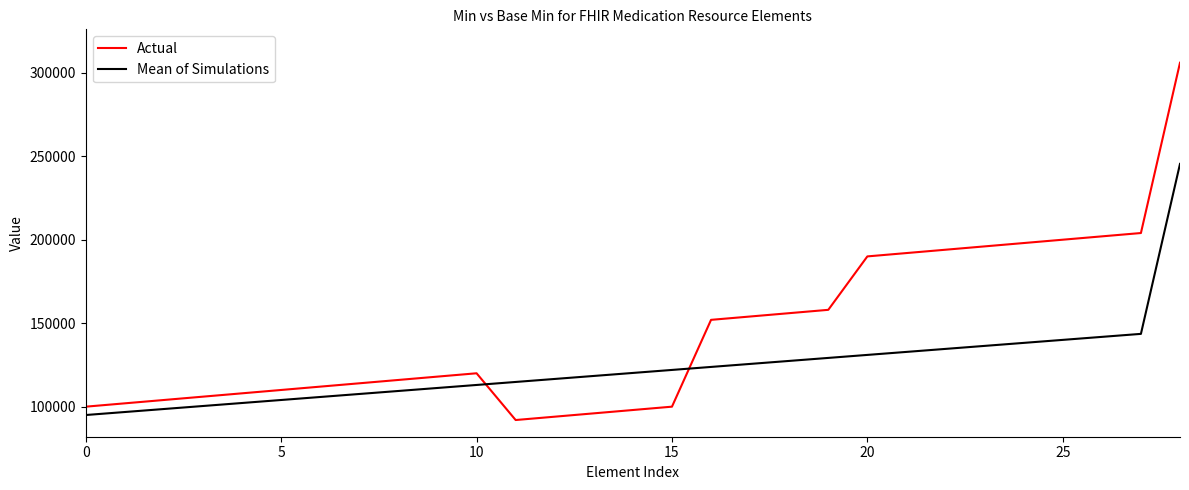

List the series in order of their overall mean, lowest first.

Mean of Simulations, Actual